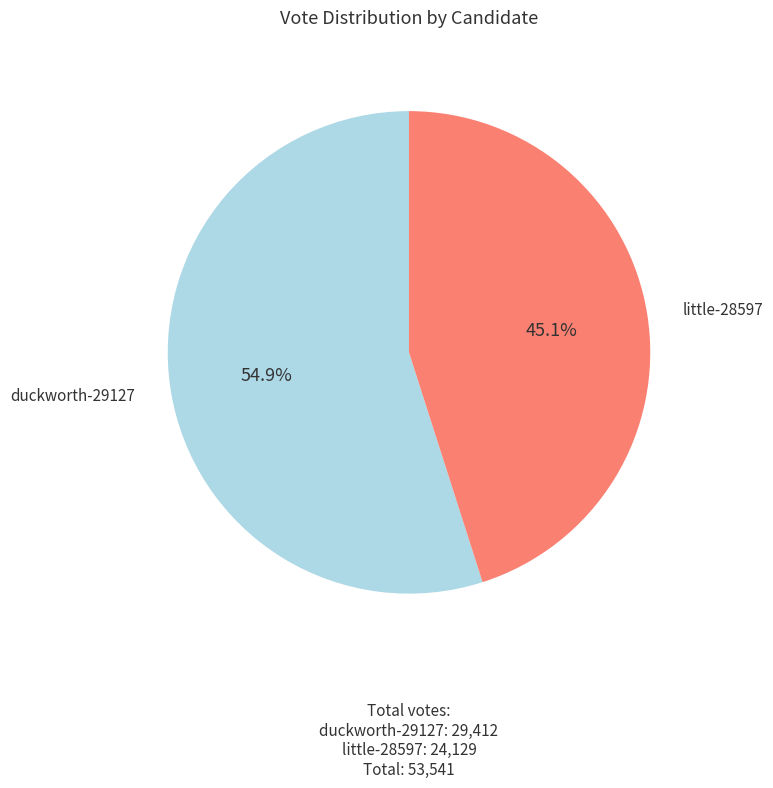

To the nearest percent, what is the average slice percentage?

50%